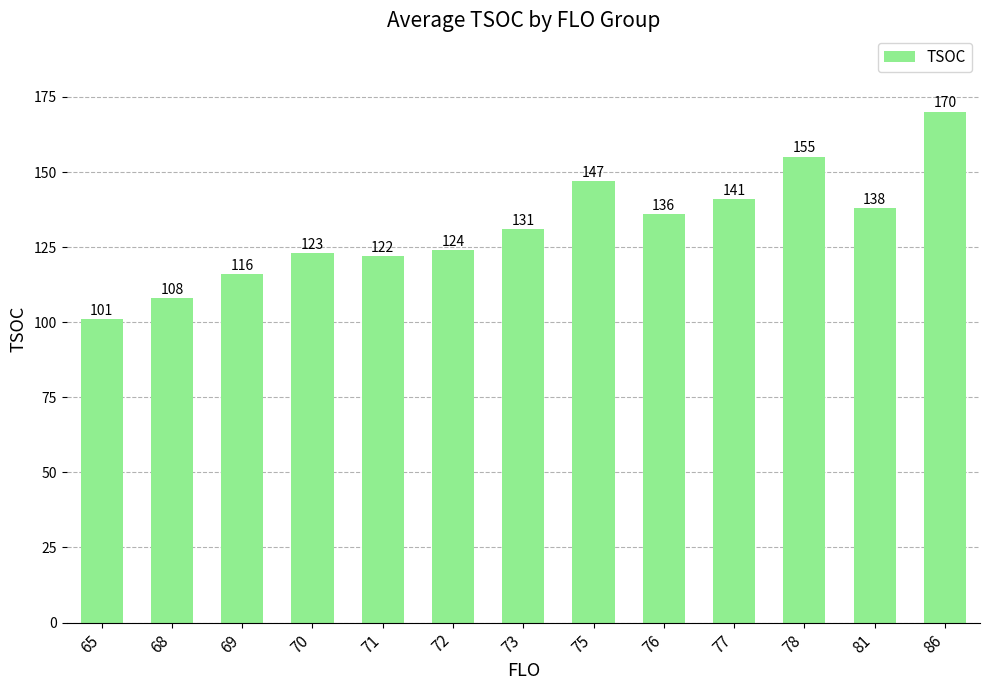

The chart shows a value of 61 at 69. True or false?

False